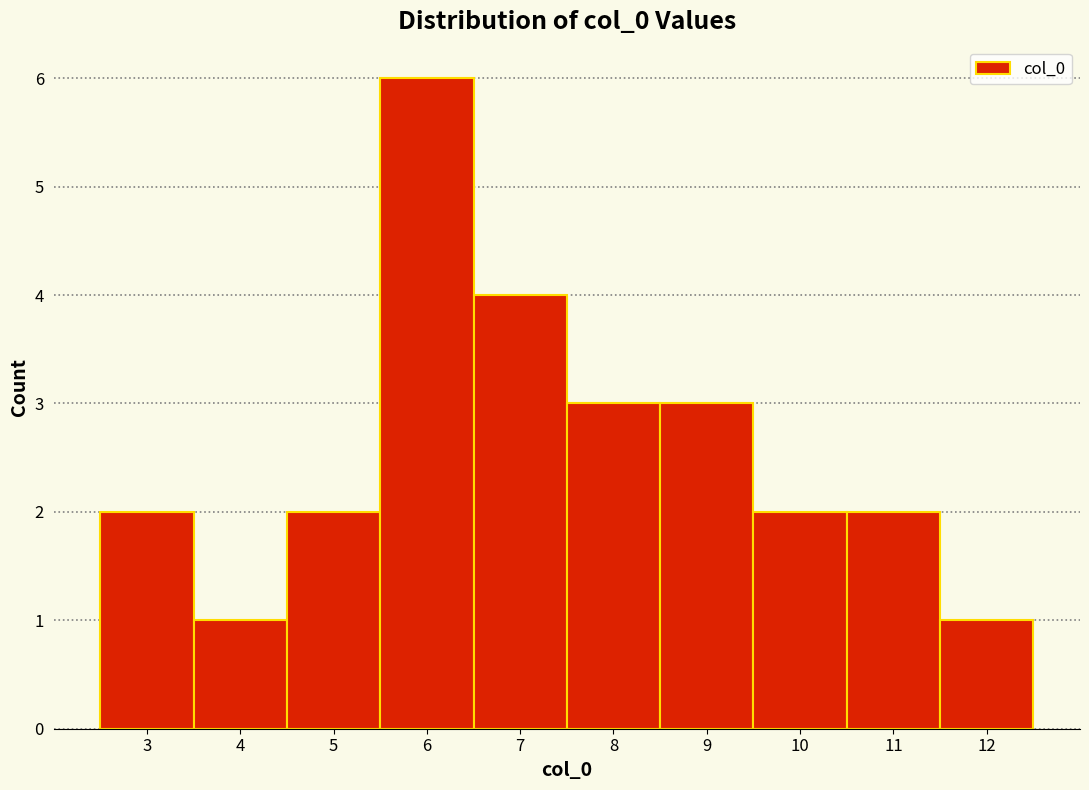

Reading left to right, transcribe this chart: for each bar, give the range it covers on the x-axis and its height. The values are not printed on the chart, so give them approximately, as read against the axis.

2.5 to 3.5: 2
3.5 to 4.5: 1
4.5 to 5.5: 2
5.5 to 6.5: 6
6.5 to 7.5: 4
7.5 to 8.5: 3
8.5 to 9.5: 3
9.5 to 10.5: 2
10.5 to 11.5: 2
11.5 to 12.5: 1